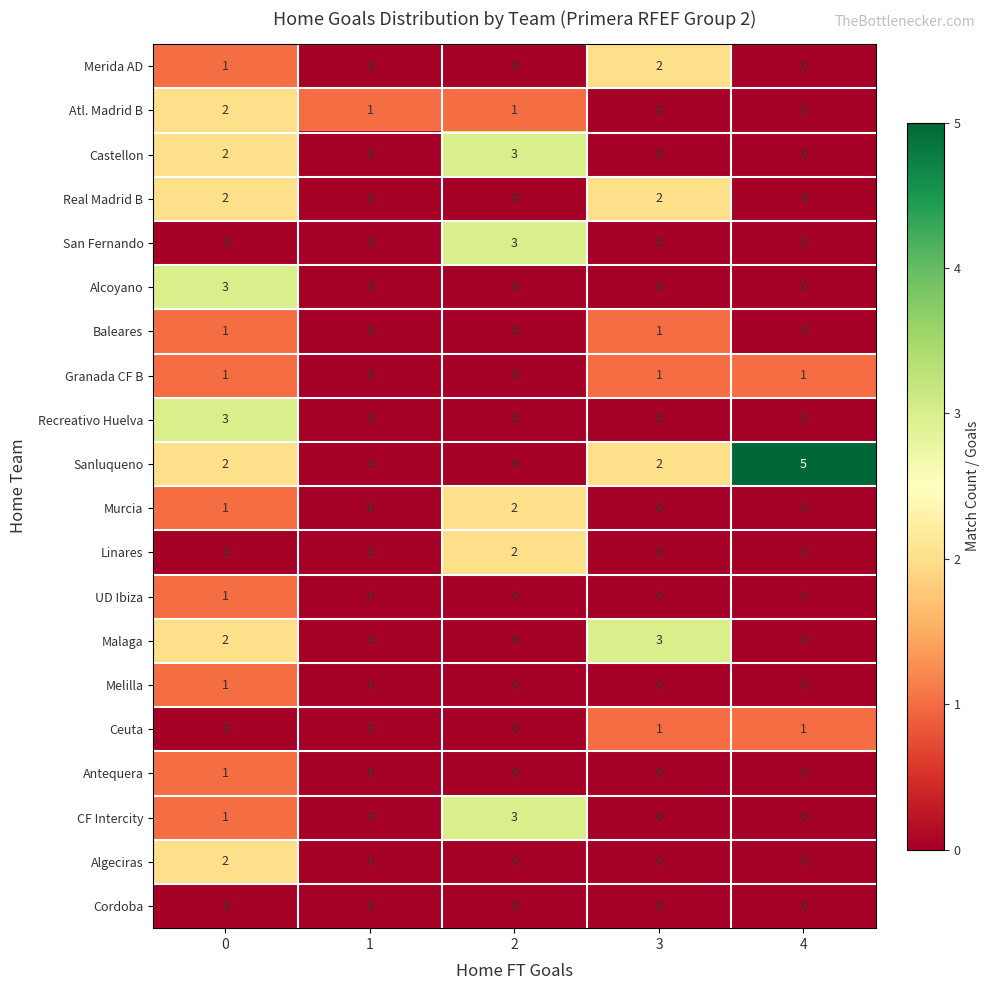

How many values in Granada CF B are above zero?

3